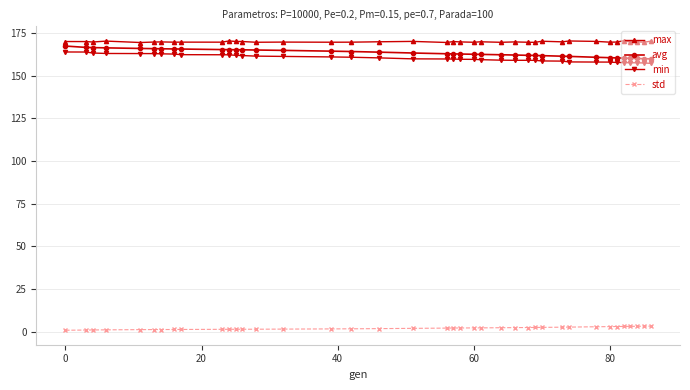

What is the highest value of the avg series?

167.3